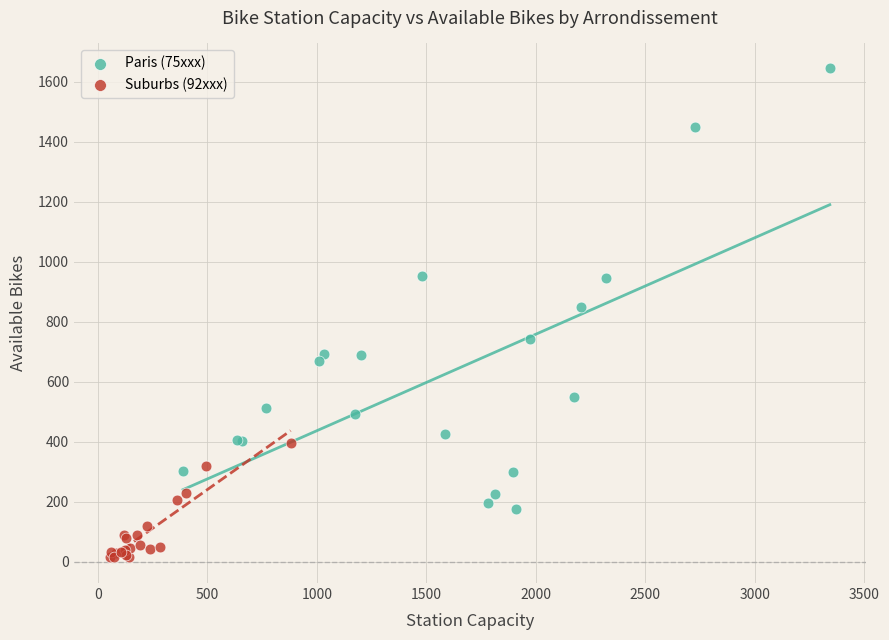

Which series reaches the maximum Y coordinate?

Paris (75xxx)